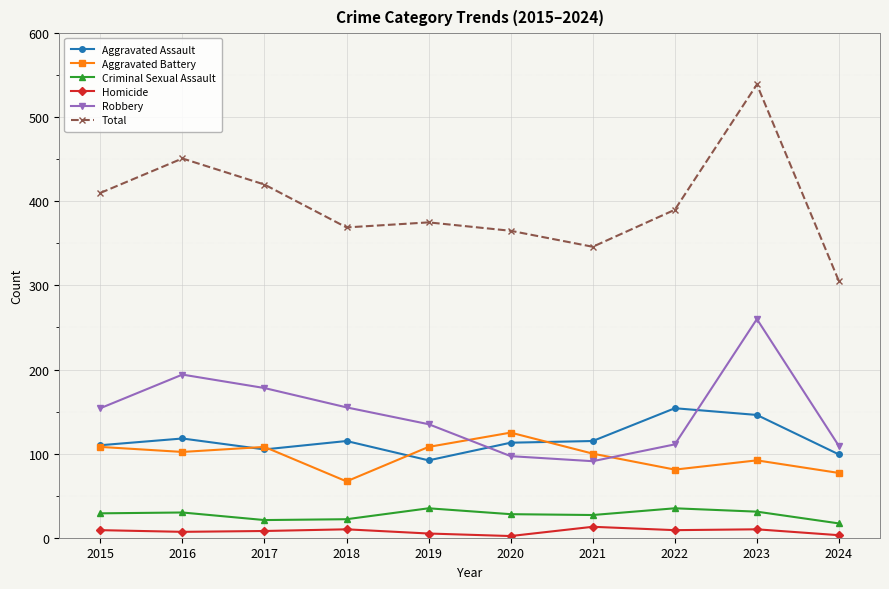

Which series has the largest range (max minus min)?

Total